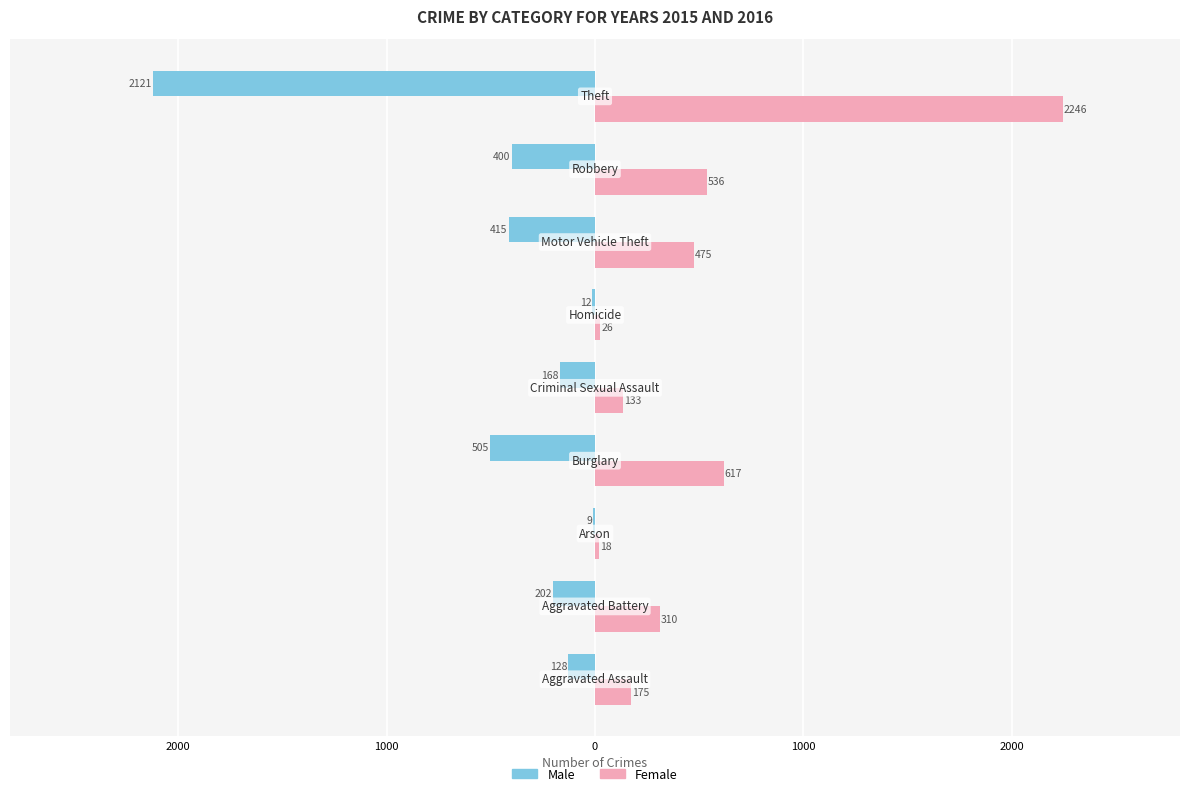

What are all the series names shown in the legend?

Male, Female